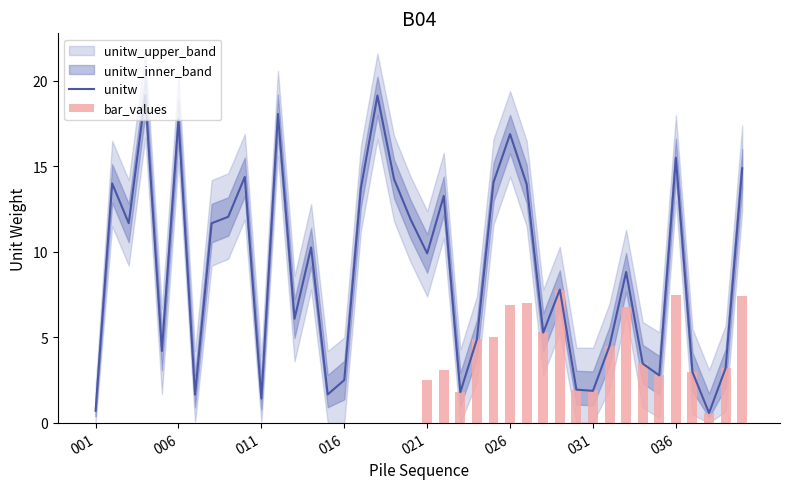

What is the highest value of the unitw series?

19.2